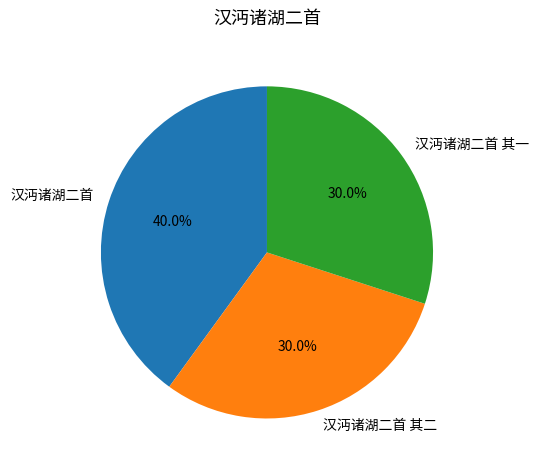

True or false: 汉沔诸湖二首 accounts for 54% of the total.

False